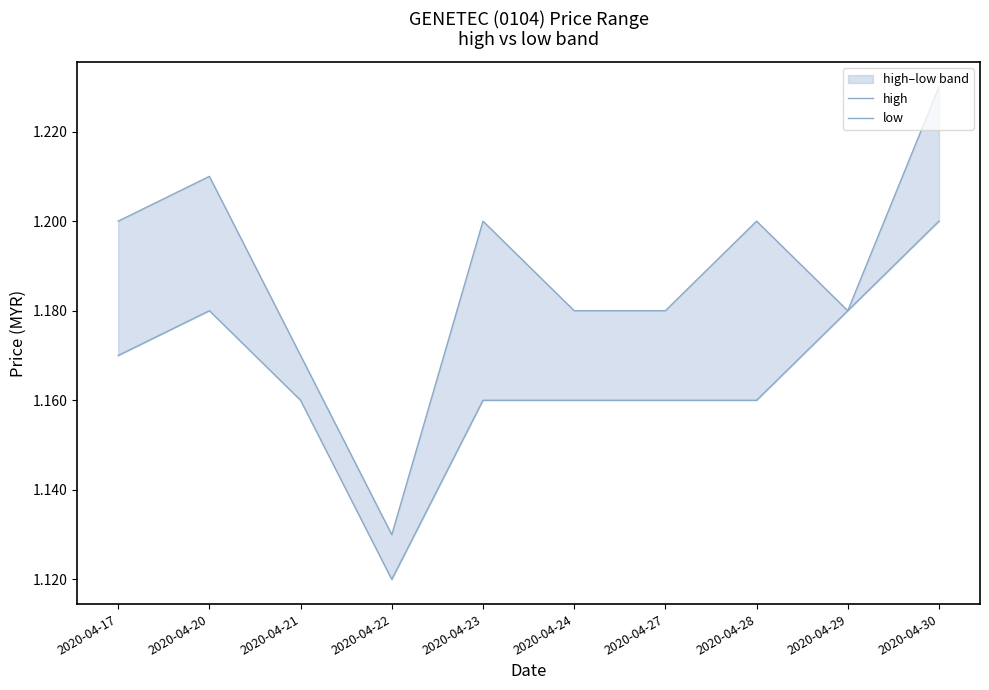

Which category has the highest value across all series?

2020-04-30